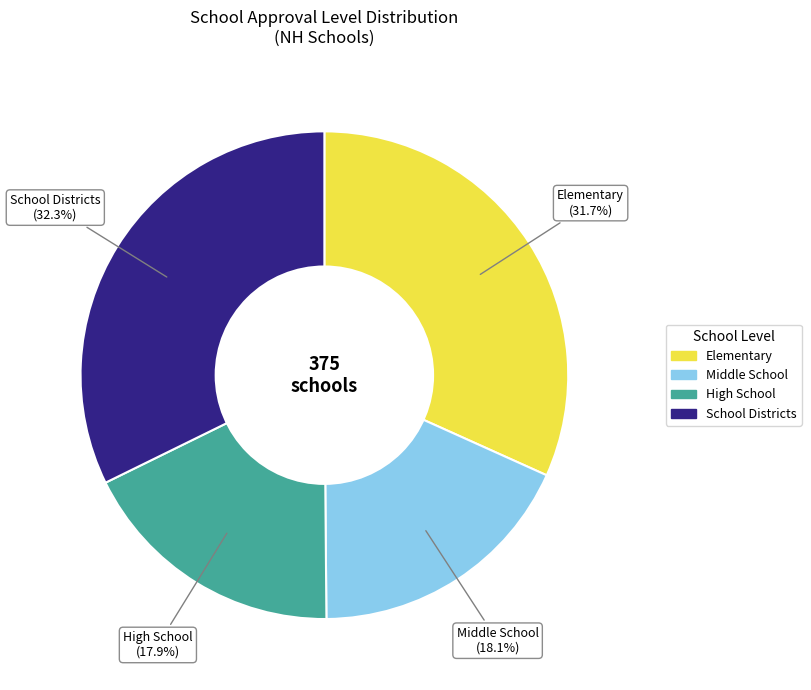

How many slices are in this pie chart?

4